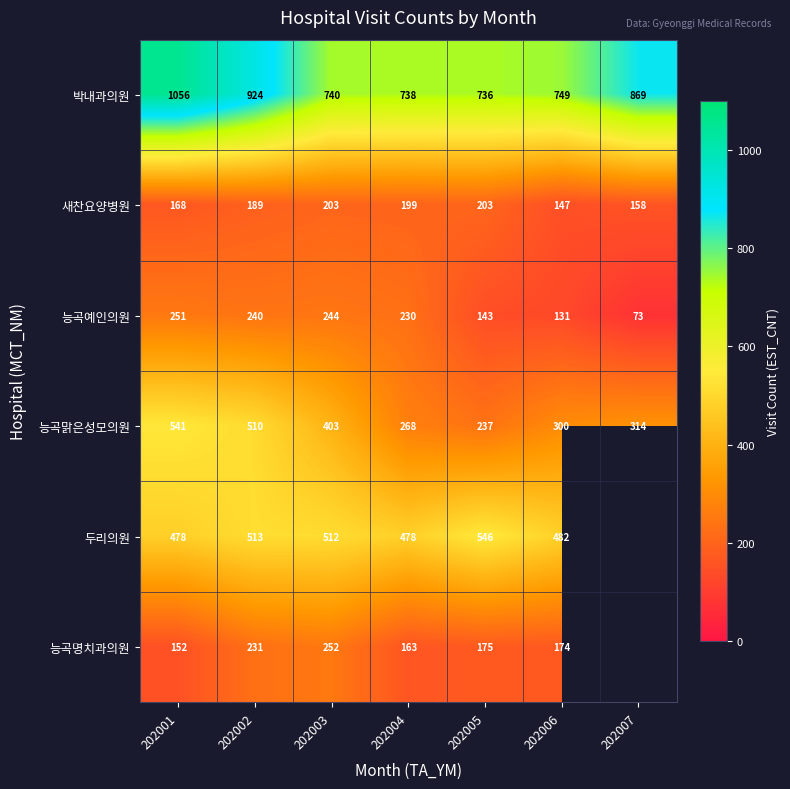

How many data points in 새찬요양병원 are less than 189?

3